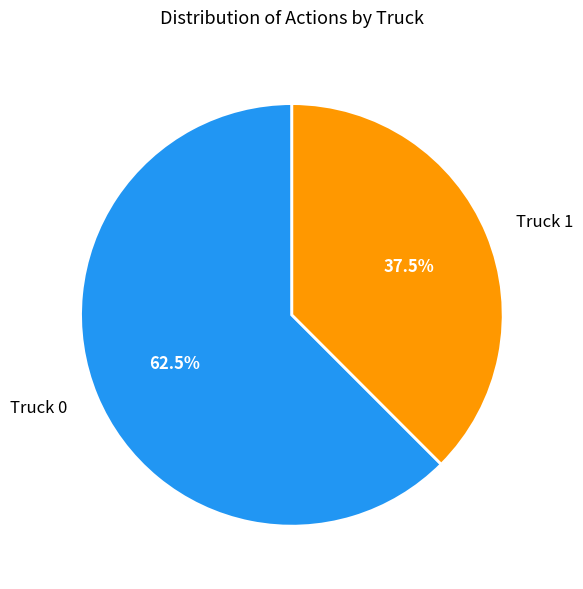

Approximately how many times larger is the value at Truck 1 compared to Truck 0?

0.6